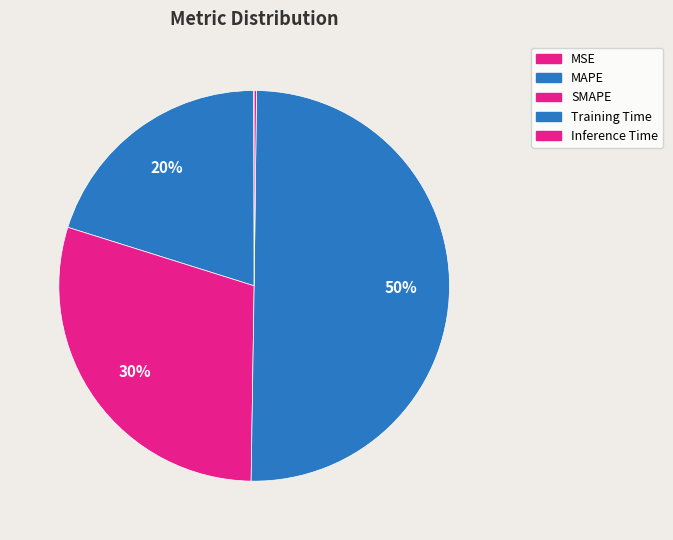

What is the largest slice in the pie chart?

Training Time